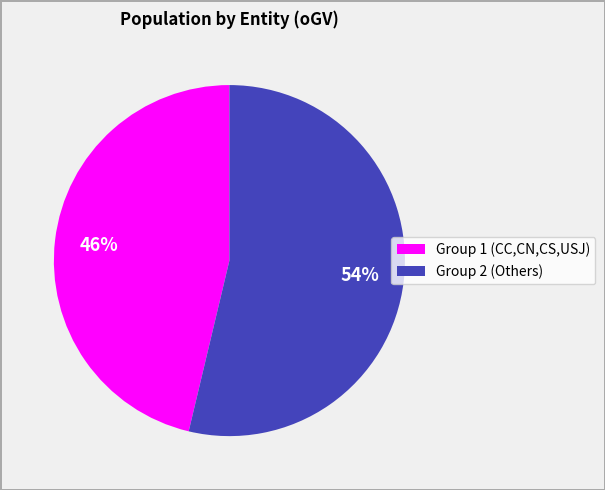

Is it true that Group 1 (CC,CN,CS,USJ) is 35% of the pie?

False